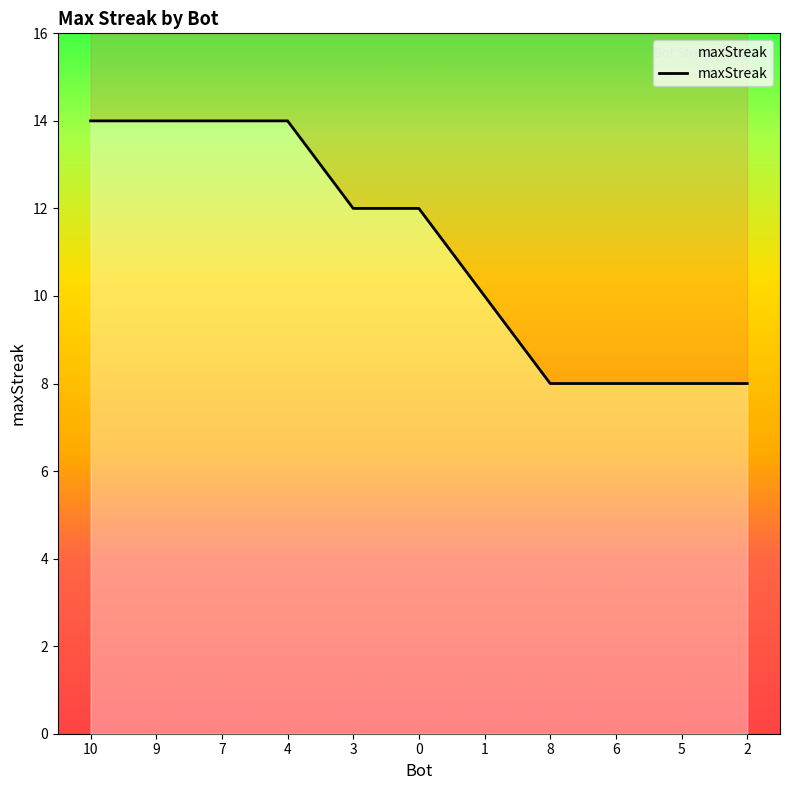

What is the difference between the values at 1 and 2?

2